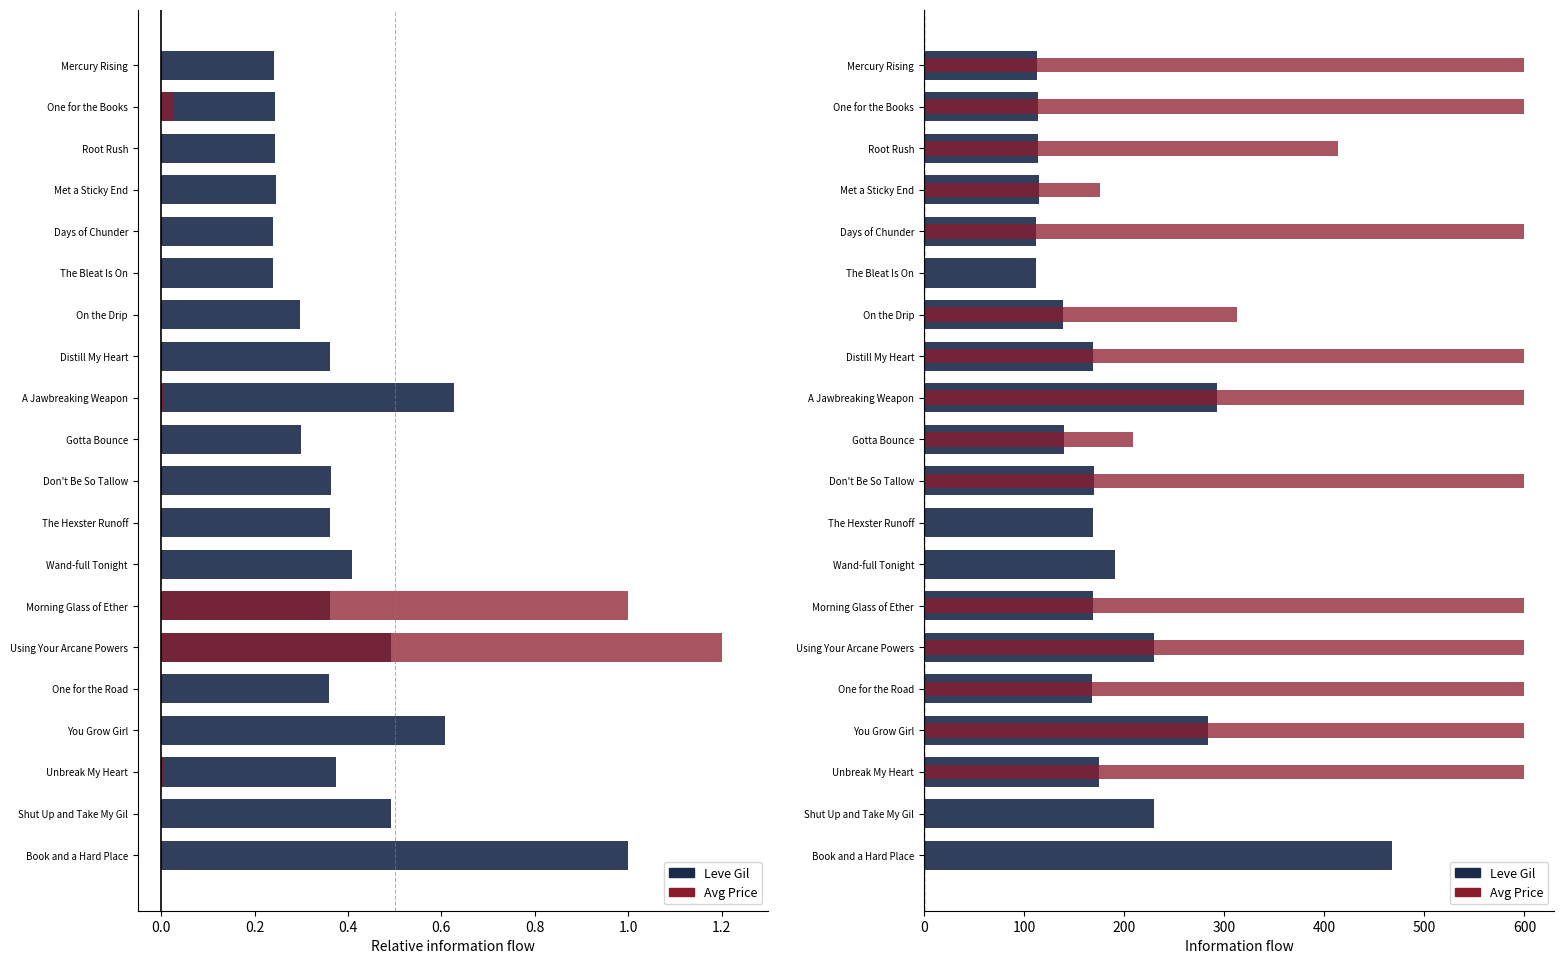

Which series has the largest total across all categories?

Avg Price (capped)